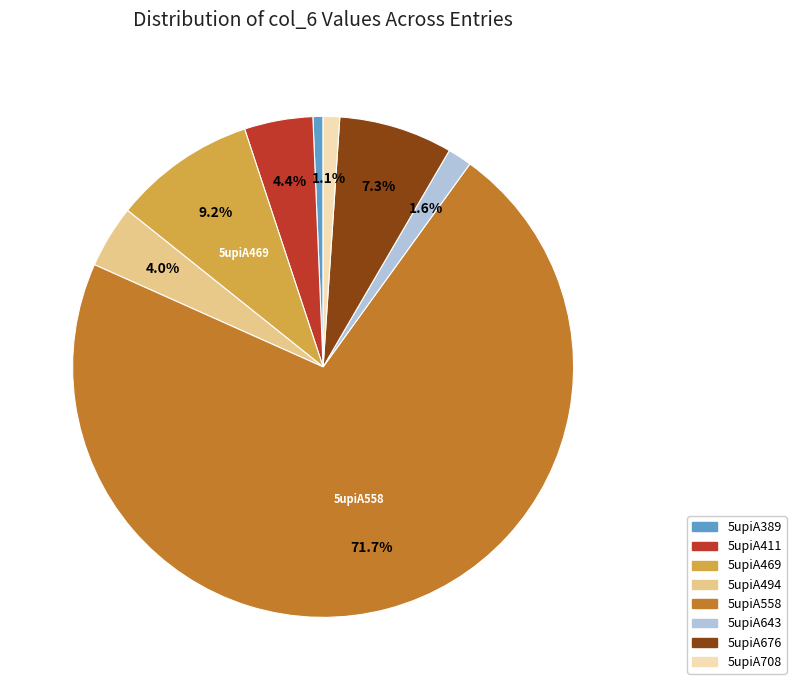

How many segments does this pie chart have?

8